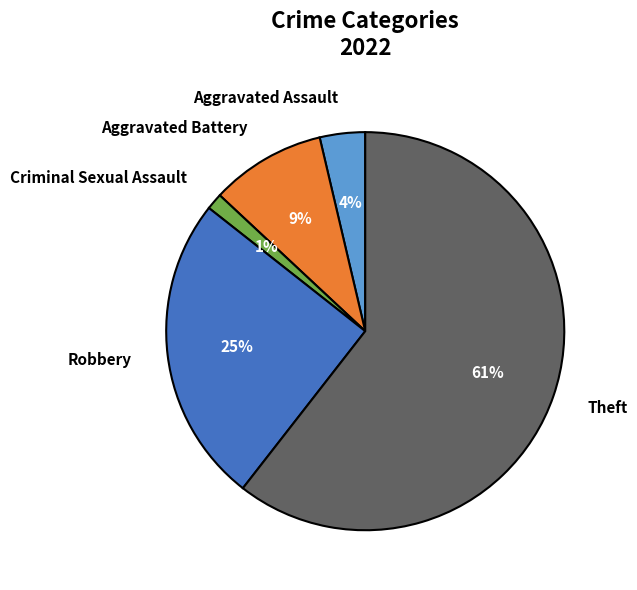

The Robbery slice represents 35% of the pie. True or false?

False